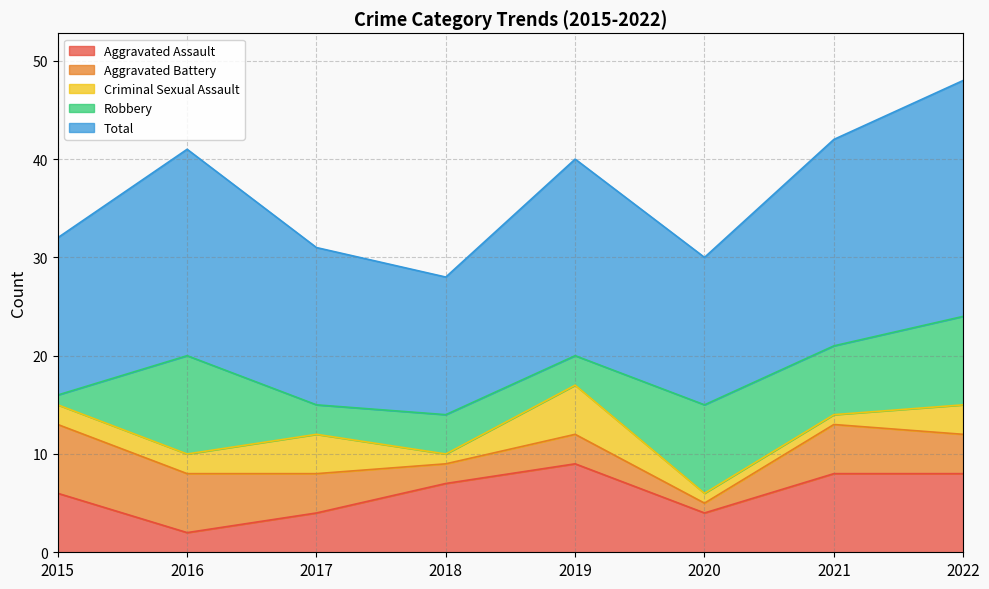

What is the value of the Total point at the 2nd from the left?

21